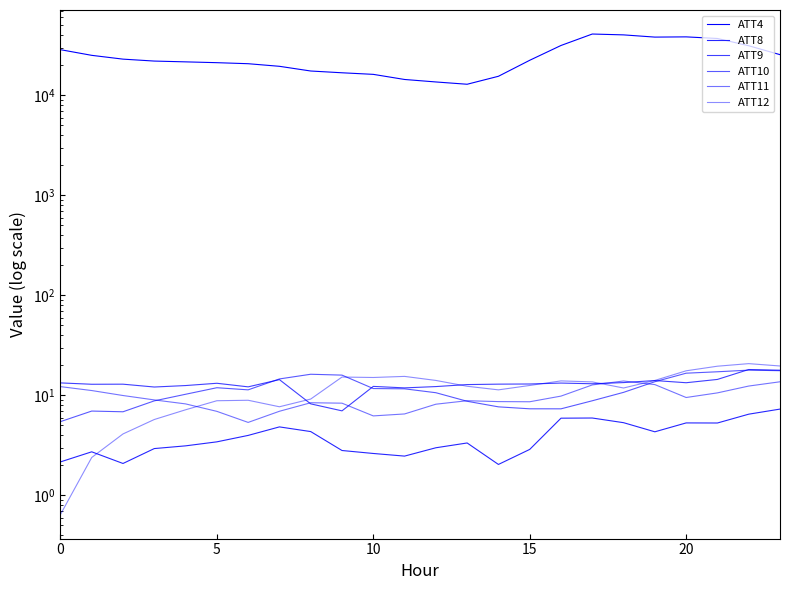

What is the label of the 16th point from the left?

15